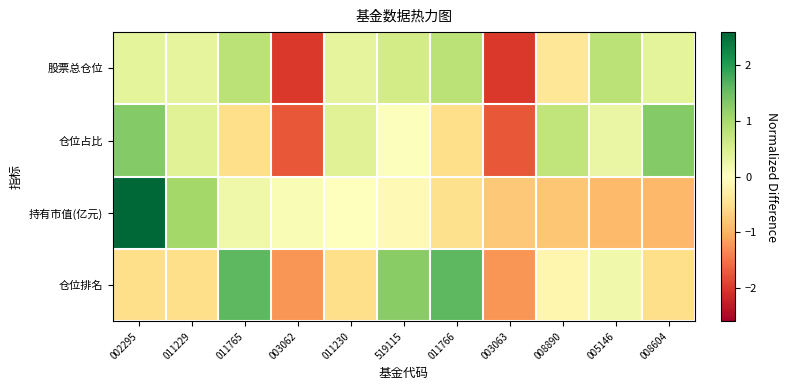

Which category has the lowest value across all series?

003062